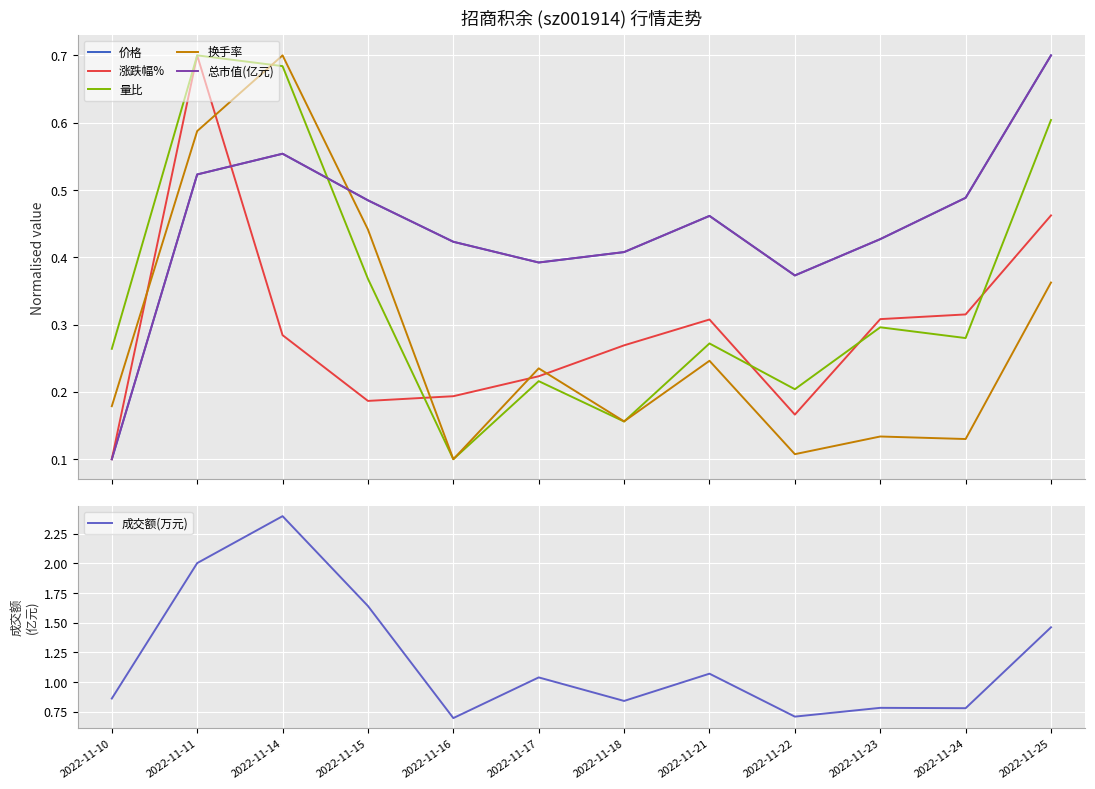

Is the value of 价格 at 2022-11-23 greater than the value of 换手率 at 2022-11-23?

Yes